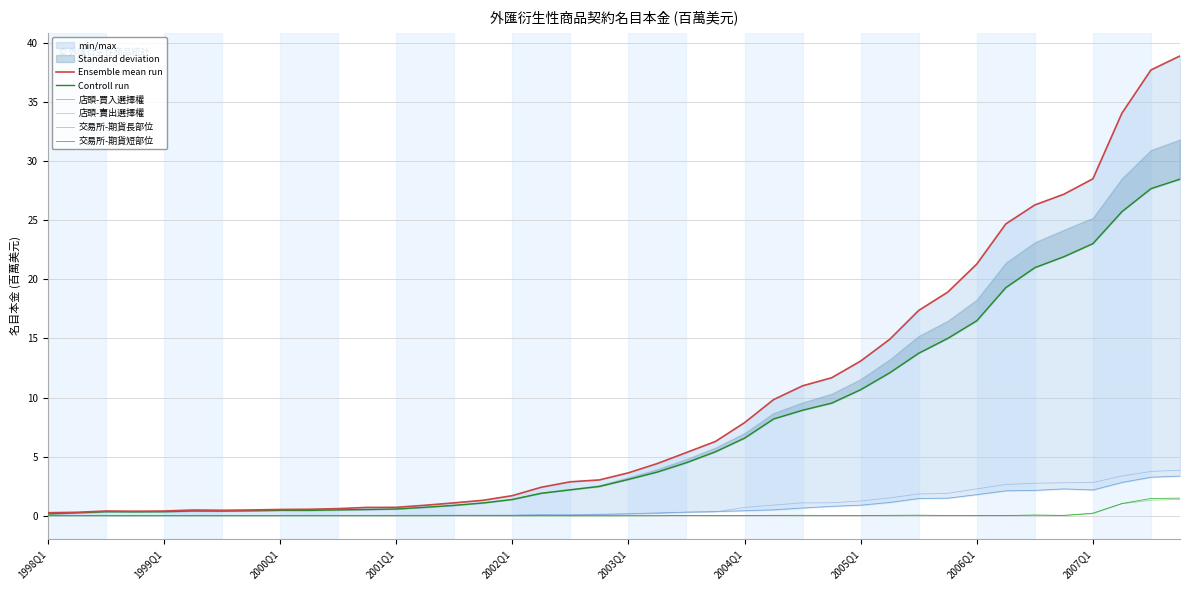

What is the highest value of the 店頭-賣出選擇權 series?

3.9